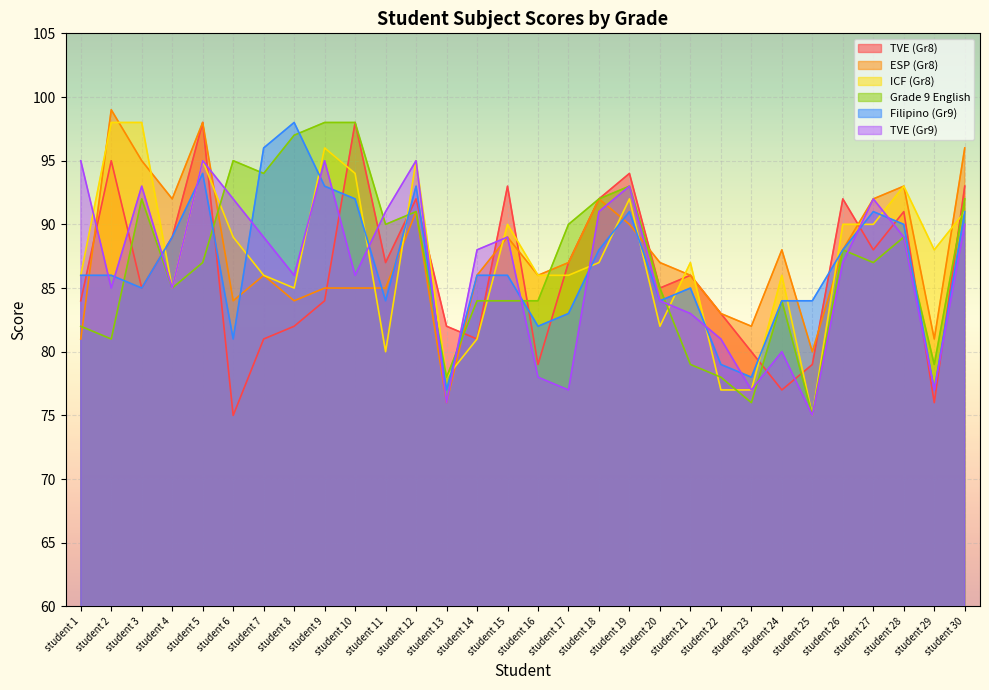

Reading left to right, list all the values displayed in this chart.

TVE (Gr8): student 1=84	student 2=95	student 3=85	student 4=89	student 5=98	student 6=75	student 7=81	student 8=82	student 9=84	student 10=98	student 11=87	student 12=92	student 13=82	student 14=81	student 15=93	student 16=79	student 17=87	student 18=92	student 19=94	student 20=85	student 21=86	student 22=83	student 23=80	student 24=77	student 25=79	student 26=92	student 27=88	student 28=91	student 29=76	student 30=93
ESP (Gr8): student 1=81	student 2=99	student 3=95	student 4=92	student 5=98	student 6=84	student 7=86	student 8=84	student 9=85	student 10=85	student 11=85	student 12=91	student 13=76	student 14=86	student 15=89	student 16=86	student 17=87	student 18=92	student 19=90	student 20=87	student 21=86	student 22=83	student 23=82	student 24=88	student 25=80	student 26=88	student 27=92	student 28=93	student 29=81	student 30=96
ICF (Gr8): student 1=86	student 2=98	student 3=98	student 4=85	student 5=95	student 6=89	student 7=86	student 8=85	student 9=96	student 10=94	student 11=80	student 12=95	student 13=78	student 14=81	student 15=90	student 16=86	student 17=86	student 18=87	student 19=92	student 20=82	student 21=87	student 22=77	student 23=77	student 24=86	student 25=75	student 26=90	student 27=90	student 28=93	student 29=88	student 30=91
Grade 9 English: student 1=82	student 2=81	student 3=92	student 4=85	student 5=87	student 6=95	student 7=94	student 8=97	student 9=98	student 10=98	student 11=90	student 12=91	student 13=78	student 14=84	student 15=84	student 16=84	student 17=90	student 18=92	student 19=93	student 20=85	student 21=79	student 22=78	student 23=76	student 24=84	student 25=75	student 26=88	student 27=87	student 28=89	student 29=79	student 30=92
Filipino (Gr9): student 1=86	student 2=86	student 3=85	student 4=89	student 5=94	student 6=81	student 7=96	student 8=98	student 9=93	student 10=92	student 11=84	student 12=93	student 13=77	student 14=86	student 15=86	student 16=82	student 17=83	student 18=88	student 19=91	student 20=84	student 21=85	student 22=79	student 23=78	student 24=84	student 25=84	student 26=88	student 27=91	student 28=90	student 29=77	student 30=91
TVE (Gr9): student 1=95	student 2=85	student 3=93	student 4=85	student 5=95	student 6=92	student 7=89	student 8=86	student 9=95	student 10=86	student 11=91	student 12=95	student 13=76	student 14=88	student 15=89	student 16=78	student 17=77	student 18=91	student 19=93	student 20=84	student 21=83	student 22=81	student 23=77	student 24=80	student 25=75	student 26=87	student 27=92	student 28=89	student 29=77	student 30=90